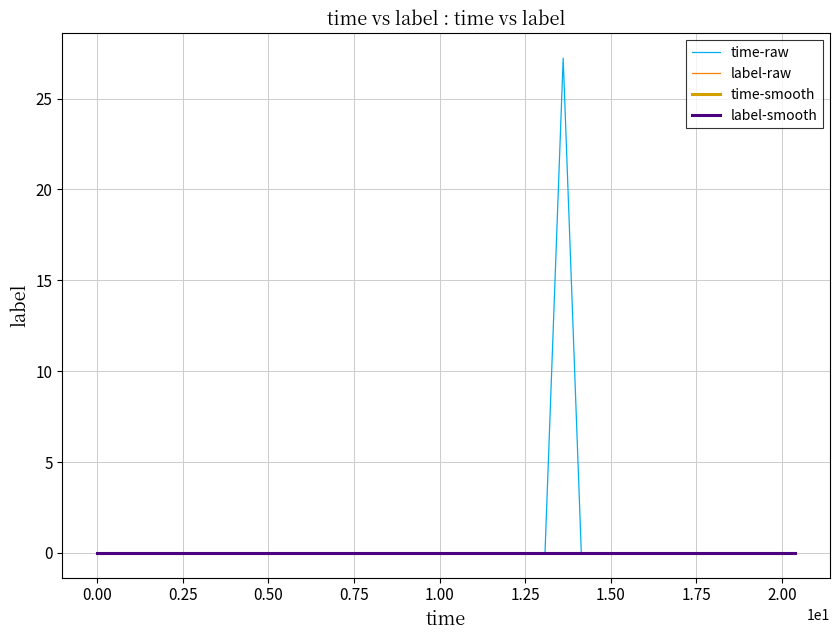

Is this an area chart (filled region under the line)?

No